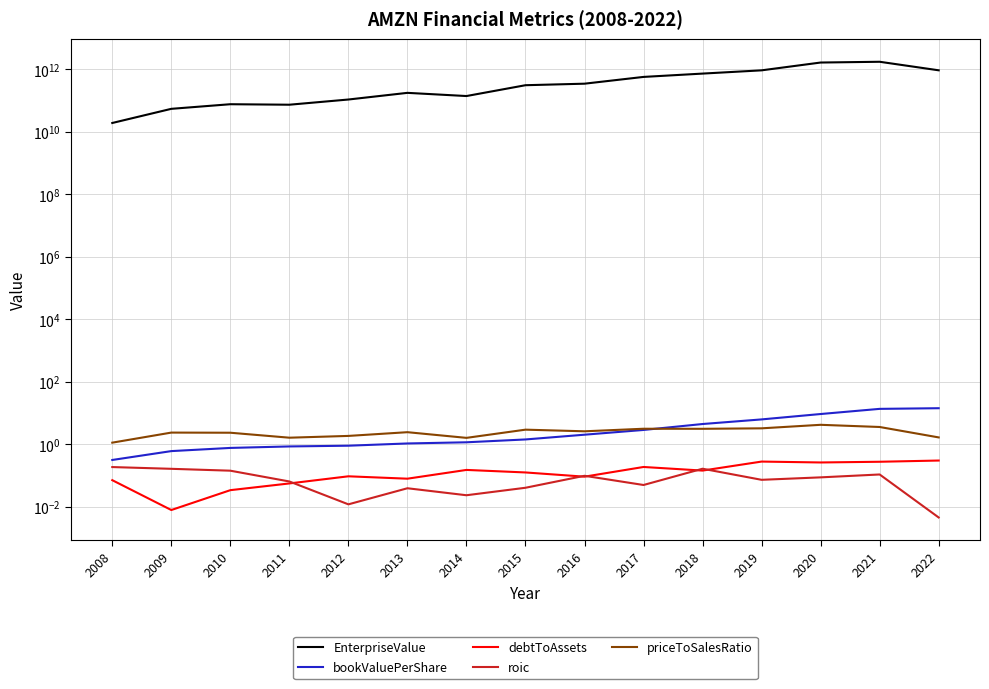

How many lines are shown in the chart?

5